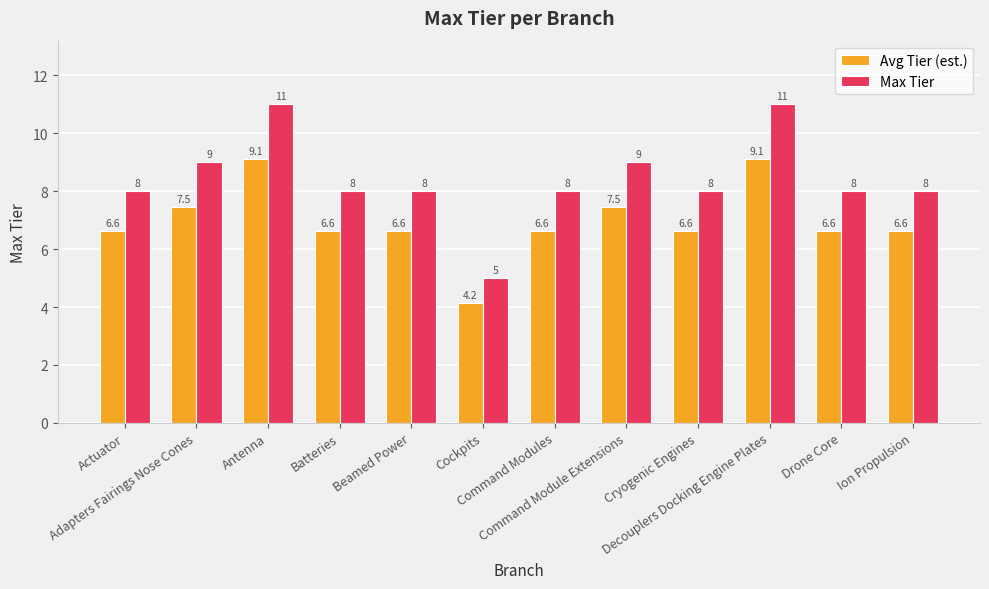

True or false: Max Tier has a value of 8.0 at Cryogenic Engines.

True